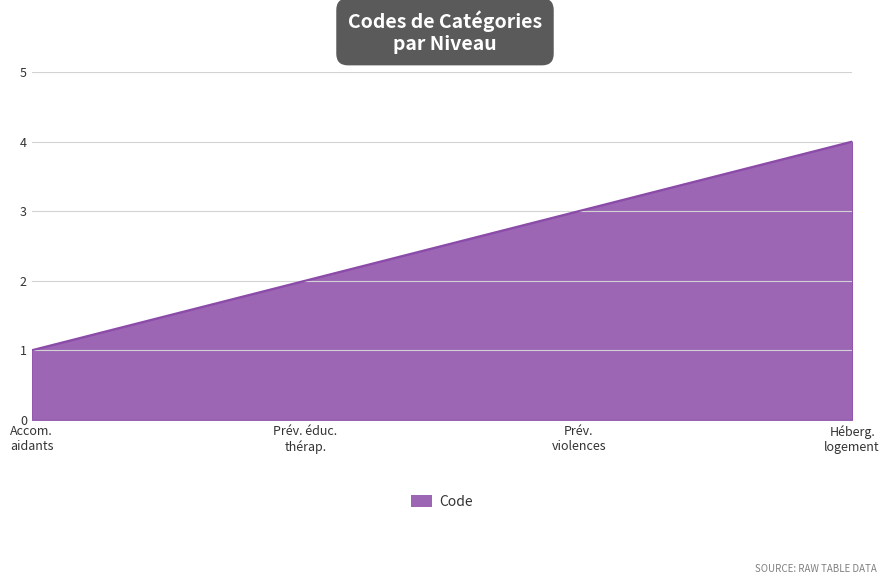

What is the difference between the maximum and minimum values?

3